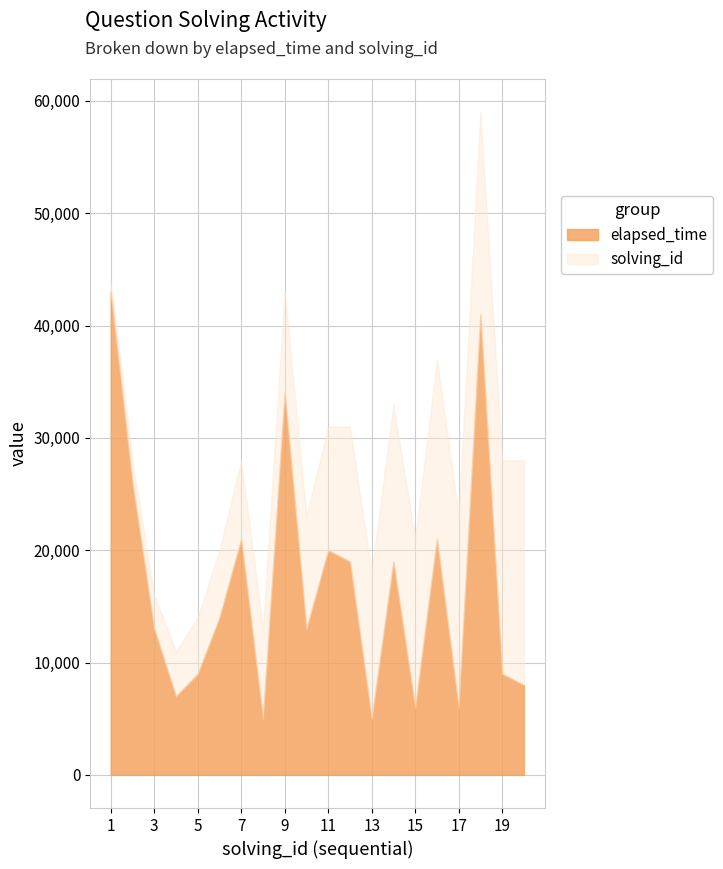

Which category has the lowest value in the elapsed_time series?

8